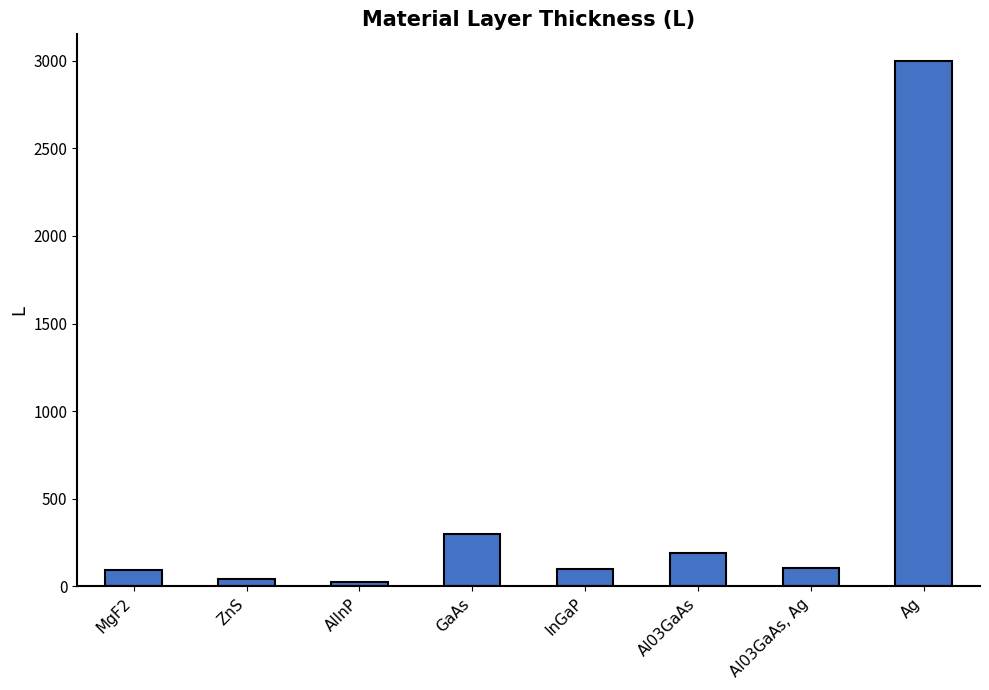

What is the value of the 8th bar from the left?

3000